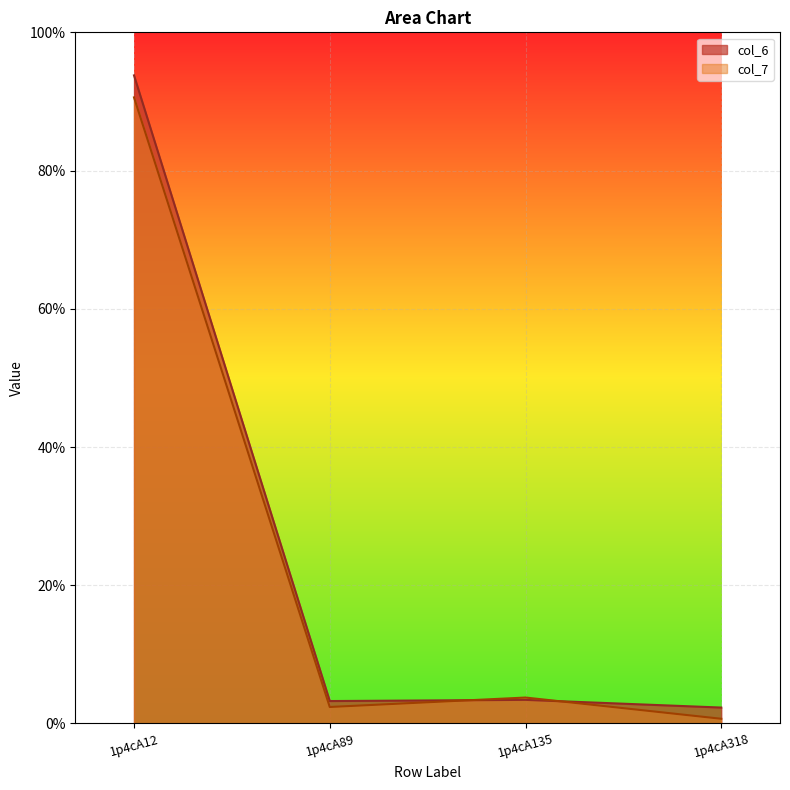

Where is the first local minimum for col_6?

1p4cA89